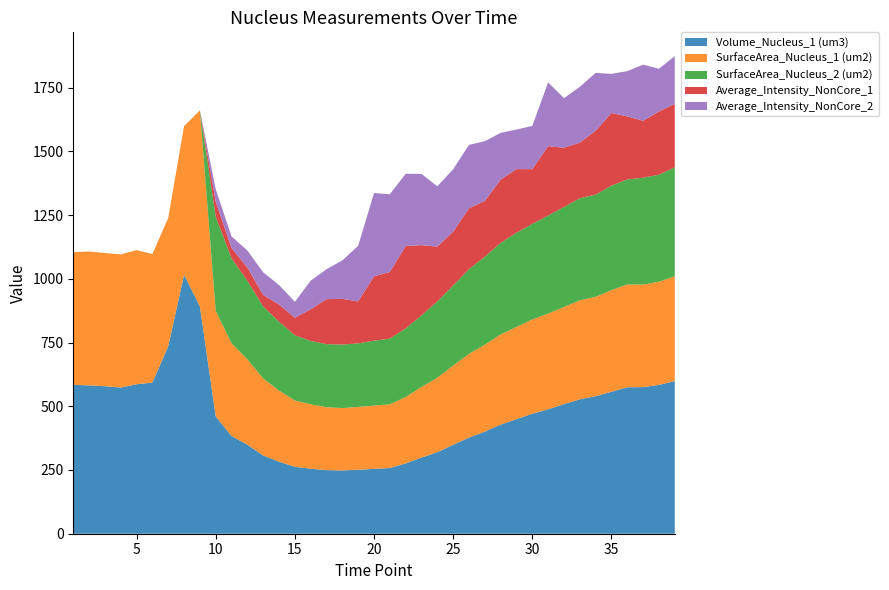

Reading left to right, what are all the values shown in this chart?

Volume_Nucleus_1 (um3): 583.9	581.8	578.5	573.3	586.4	592.8	735.6	1015.6	891.3	459.9	382.8	349.3	306.8	282.5	262.4	254.9	249.4	248.2	251.0	254.3	257.8	275.7	298.7	319.6	348.7	377.0	400.4	427.9	449.4	470.6	488.0	508.3	527.4	539.2	556.8	574.3	575.0	583.8	598.6
SurfaceArea_Nucleus_1 (um2): 520.7	525.2	522.6	522.4	525.7	504.2	503.5	583.4	769.1	414.1	364.0	335.1	301.8	279.0	260.1	253.0	246.7	244.7	246.5	248.3	250.0	260.4	276.9	292.4	311.0	328.4	340.7	353.7	361.4	370.1	375.4	381.2	388.1	390.0	398.8	403.2	402.2	404.6	411.4
SurfaceArea_Nucleus_2 (um2): 0.0	0.0	0.0	0.0	0.0	0.0	0.0	0.0	0.0	369.1	333.4	307.4	282.6	270.1	255.9	248.3	247.4	249.1	249.1	254.7	257.5	269.4	280.8	299.2	313.9	332.4	345.4	359.0	369.9	374.5	384.7	392.2	400.4	400.8	409.8	412.2	419.0	419.6	427.4
Average_Intensity_NonCore_1: 0.0	0.0	0.0	0.0	0.0	0.0	0.0	0.0	0.0	58.8	40.1	51.9	45.1	67.5	68.5	124.1	176.5	179.3	164.6	252.6	261.3	323.0	275.4	215.1	210.9	238.5	218.5	248.5	249.4	214.7	271.9	232.3	217.7	250.8	284.6	247.3	223.1	248.5	248.2
Average_Intensity_NonCore_2: 0.0	0.0	0.0	0.0	0.0	0.0	0.0	0.0	0.0	48.6	45.7	67.0	88.8	76.1	63.0	112.4	117.5	150.9	218.3	326.4	305.0	283.4	279.5	236.2	245.0	248.8	234.6	183.2	155.3	169.5	250.2	194.3	219.2	226.8	153.7	177.4	220.4	167.5	187.4